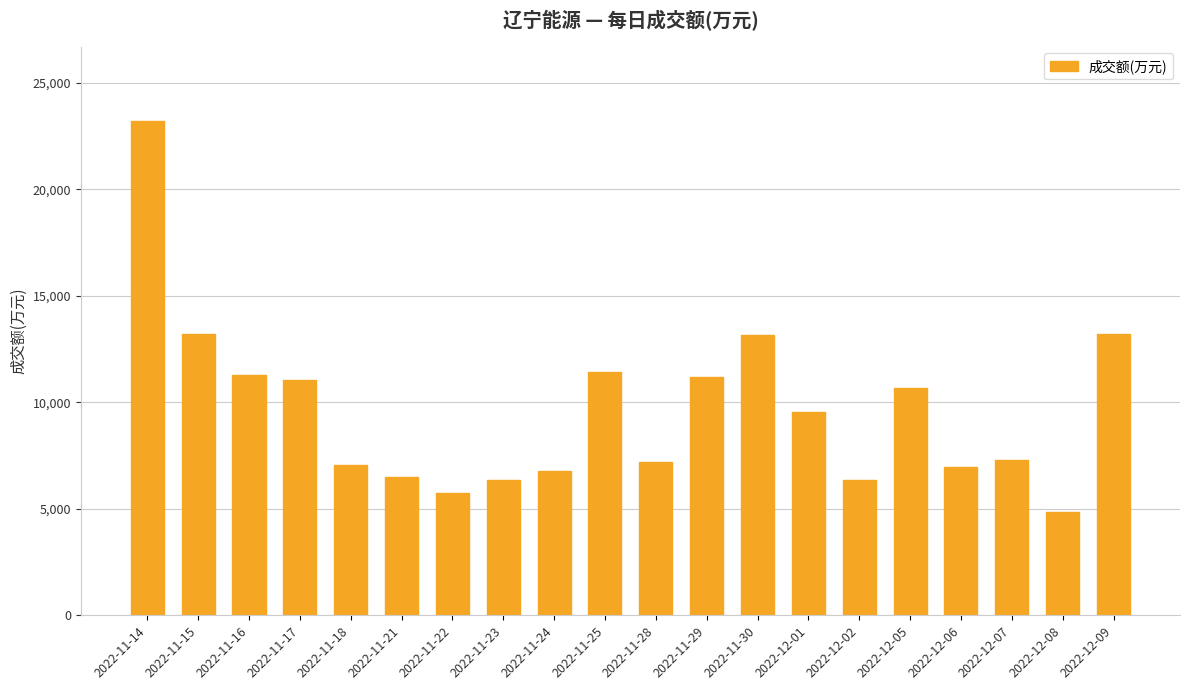

What is the approximate value at 2022-11-15, to the nearest 100?

13200